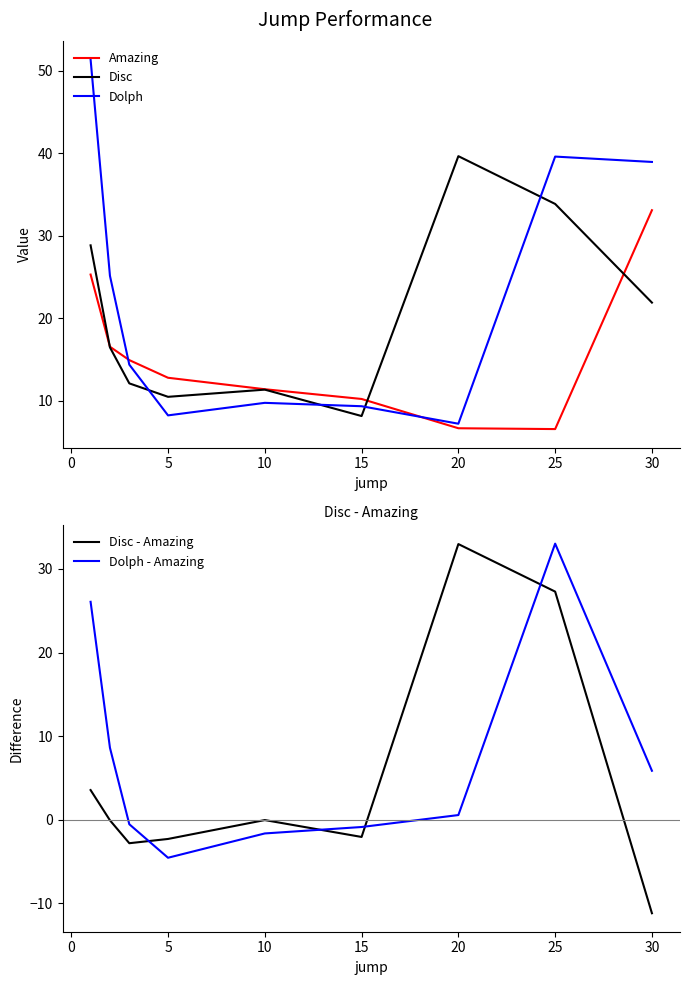

True or false: Dolph has a value of 39.6 at 25.

True